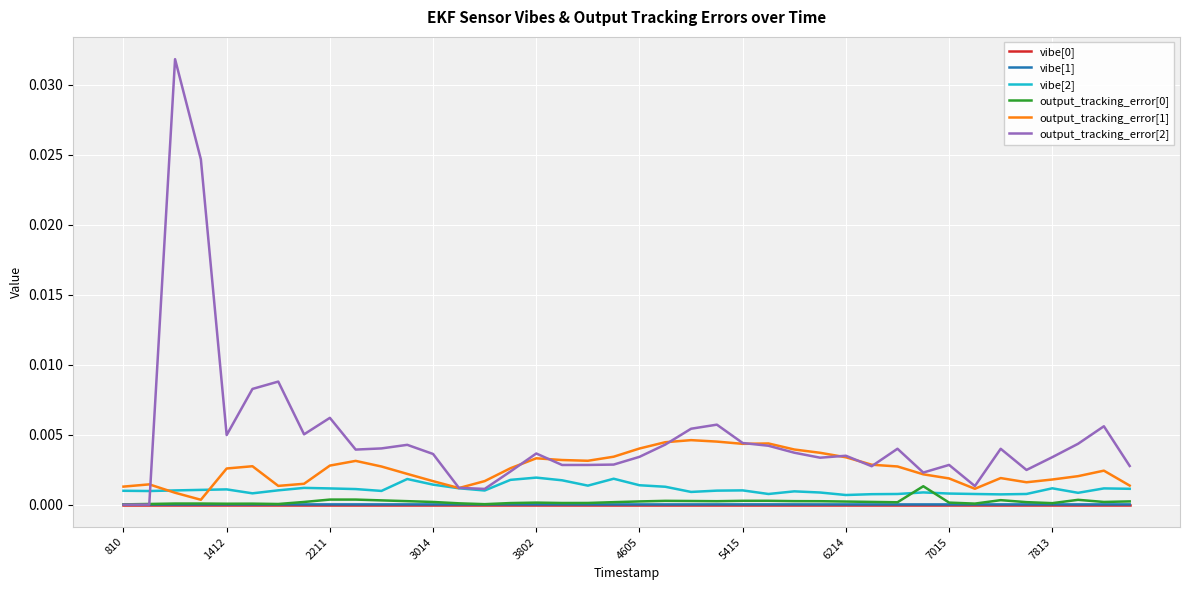

Which series has the largest total across all categories?

output_tracking_error[2]